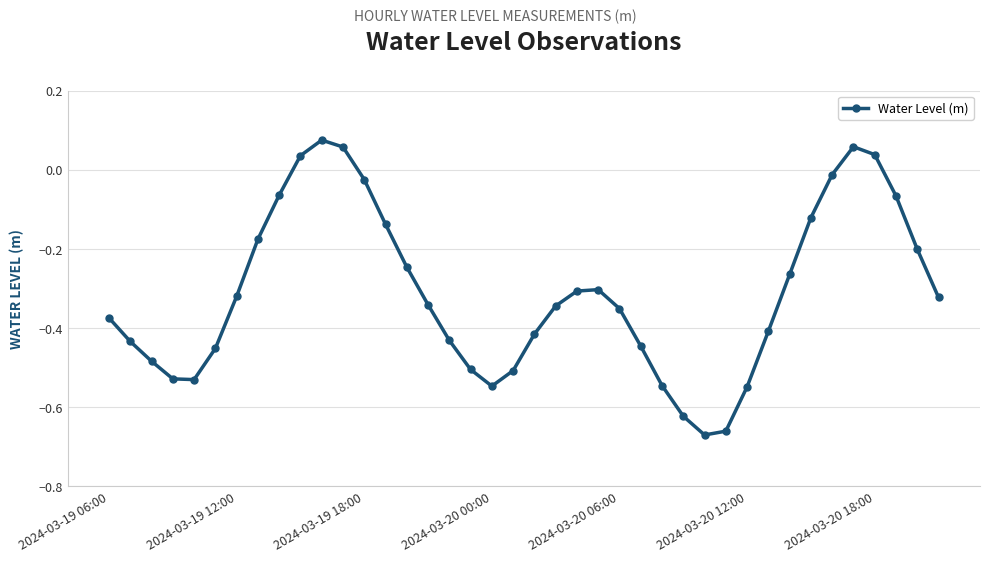

How many negative values are there?

35